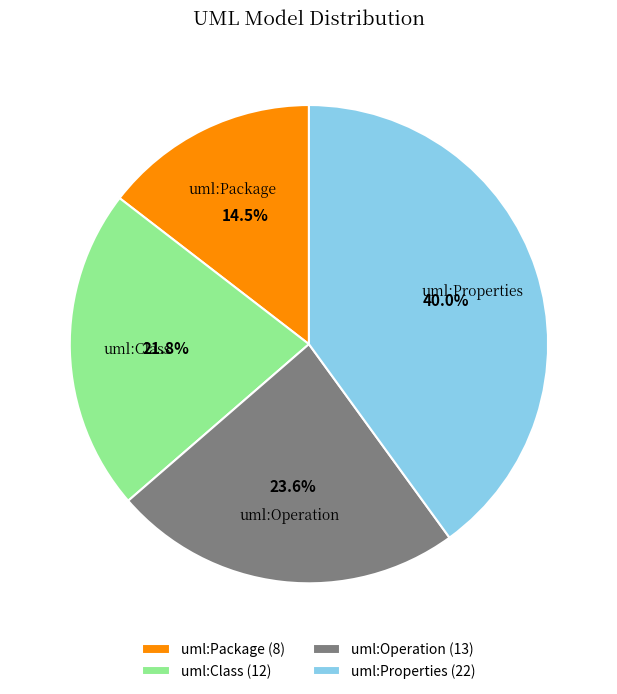

Is it true that uml:Class is 33% of the pie?

False